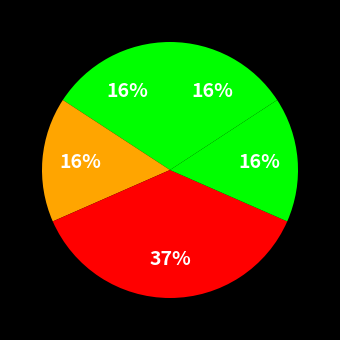

How many segments does this pie chart have?

5